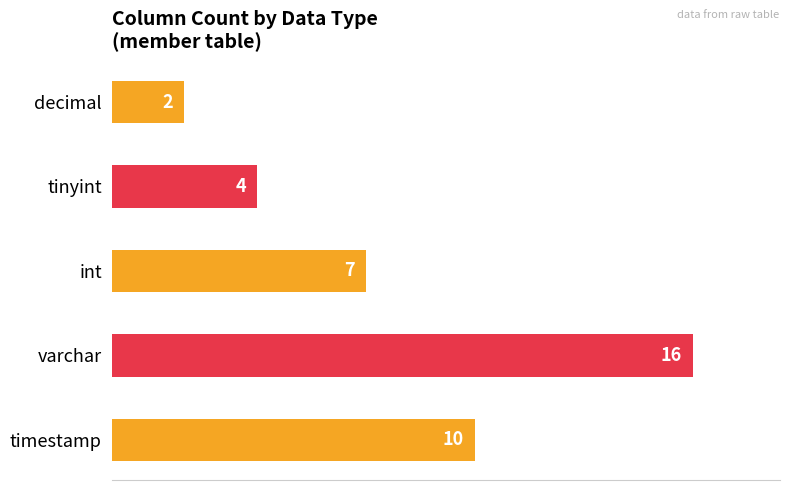

How many series are shown in this chart?

1